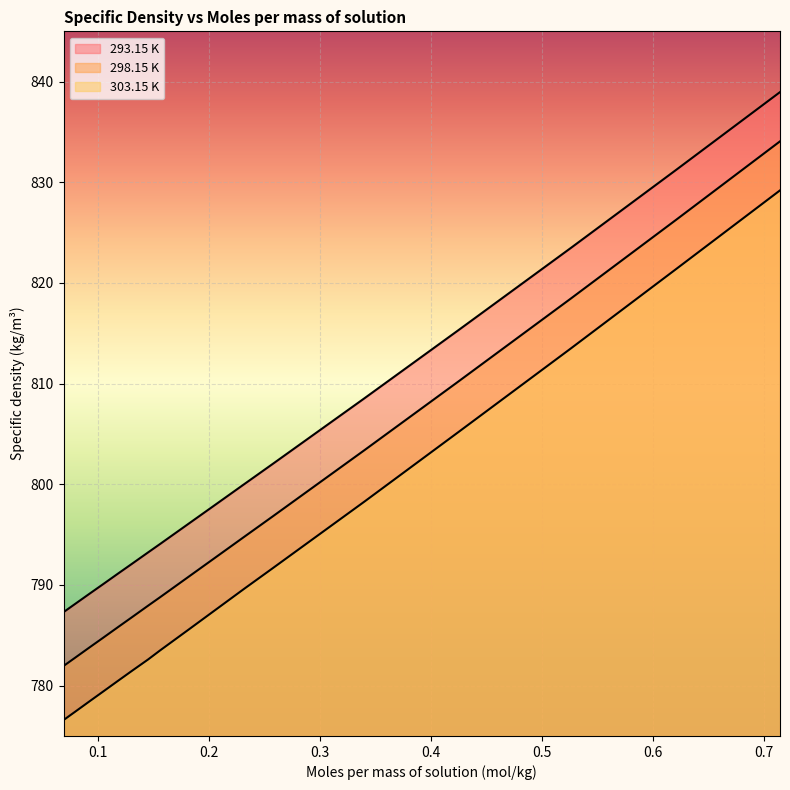

Which series has the largest range (max minus min)?

303.15 K